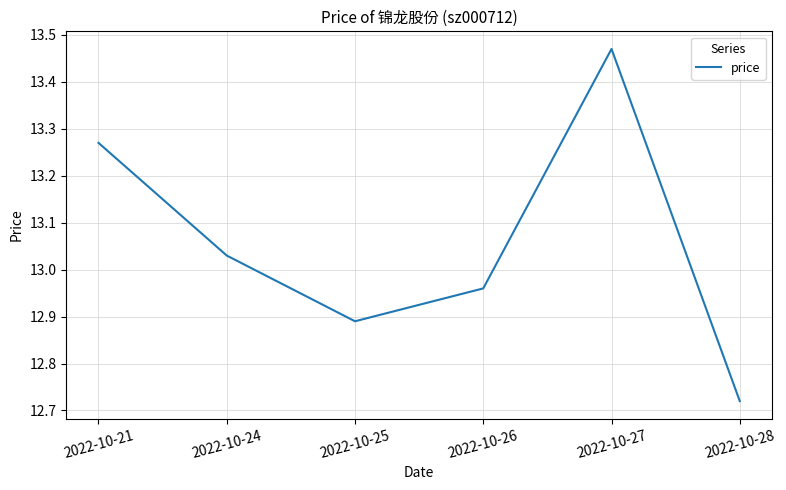

At which label does the data first exceed 13?

2022-10-21